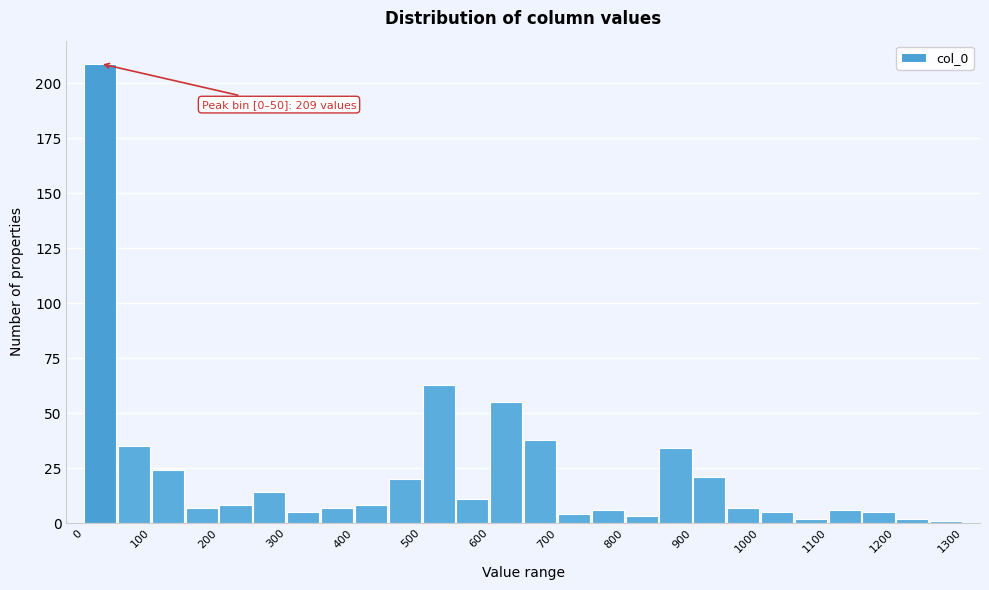

Which range on the x-axis has the tallest bar?

0 to 50